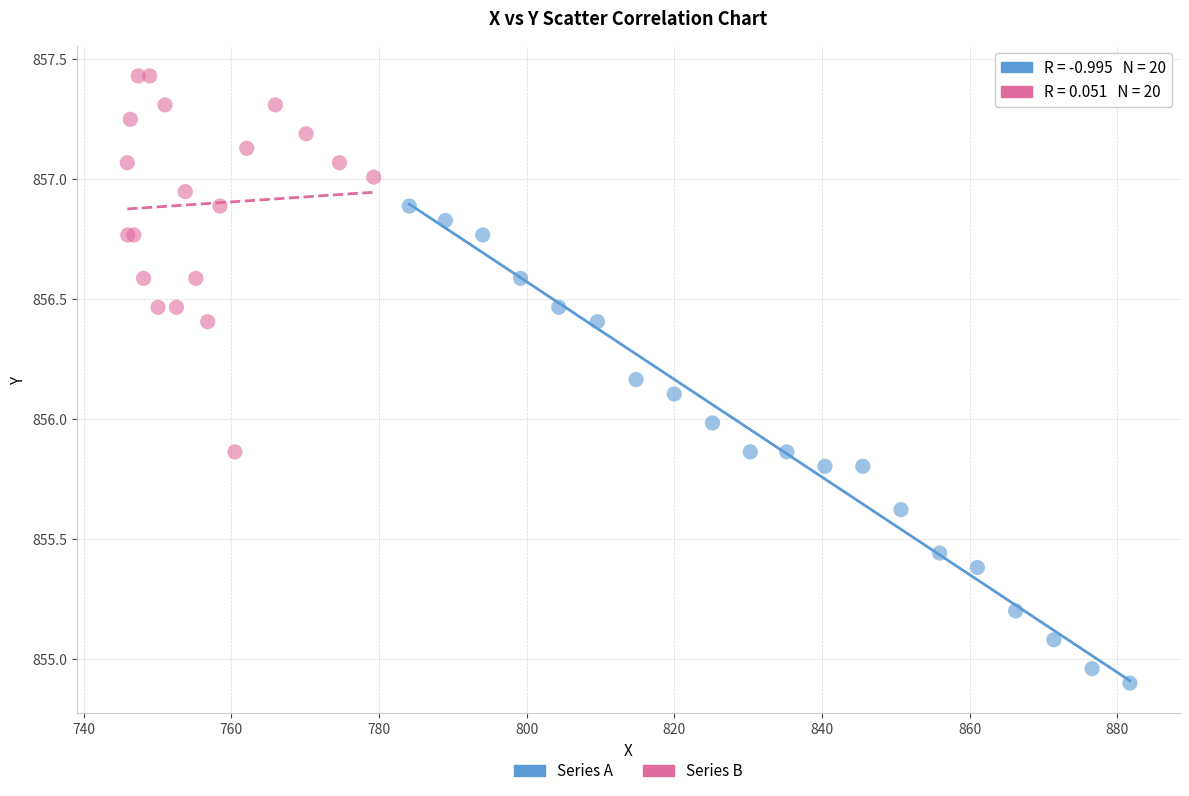

Which series reaches the minimum Y coordinate?

Series A